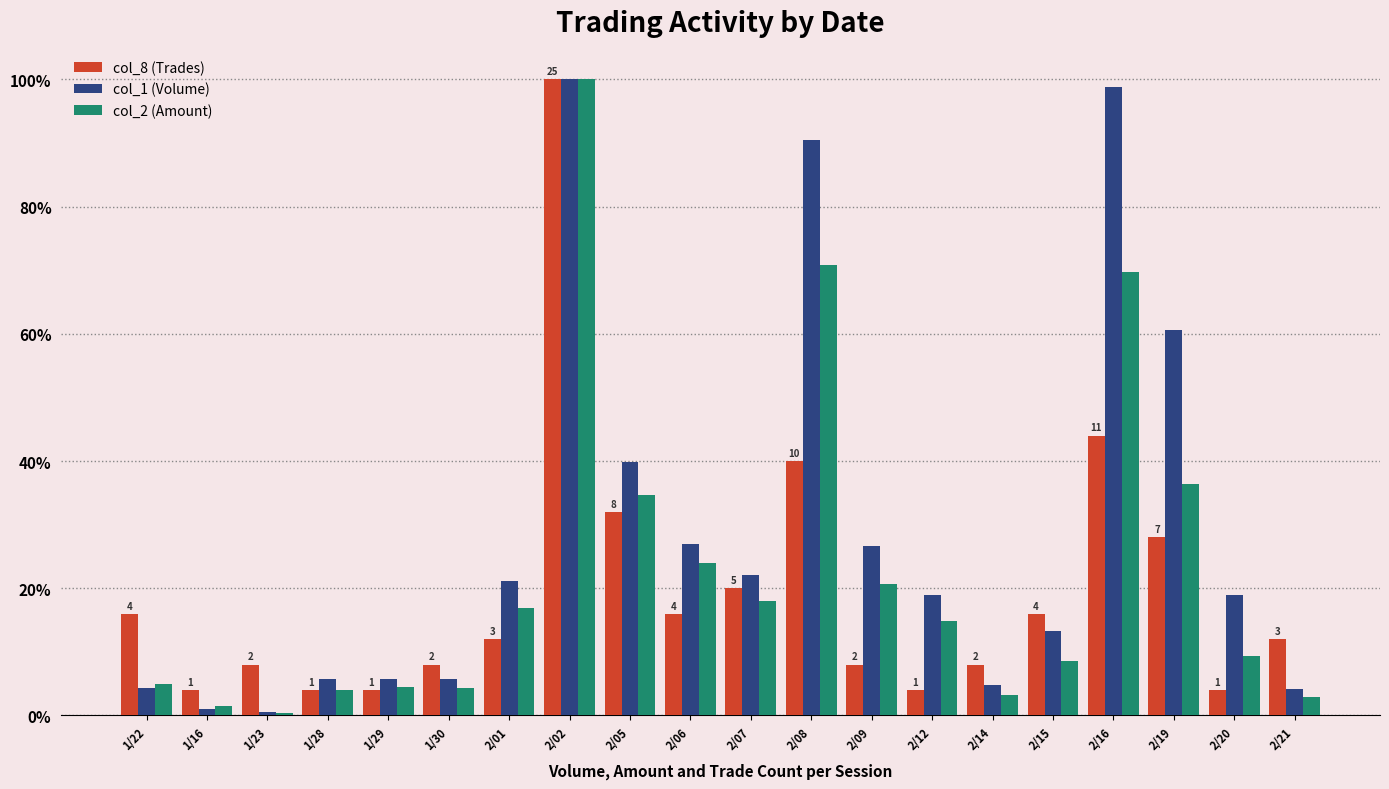

Rank the series by their average value, from lowest to highest.

col_8 (Trades), col_2 (Amount), col_1 (Volume)